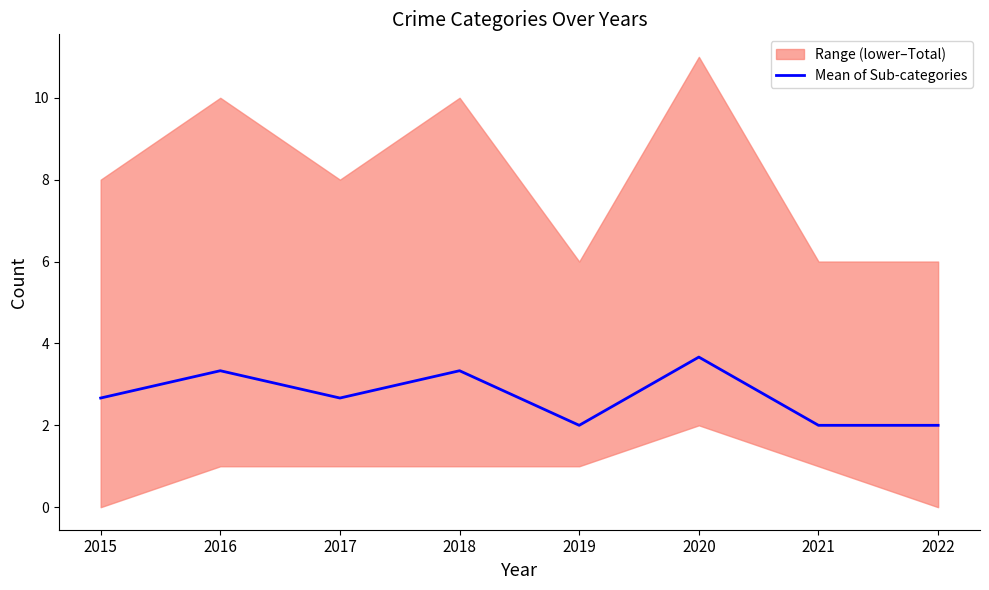

Read the value at 2015.

2.7